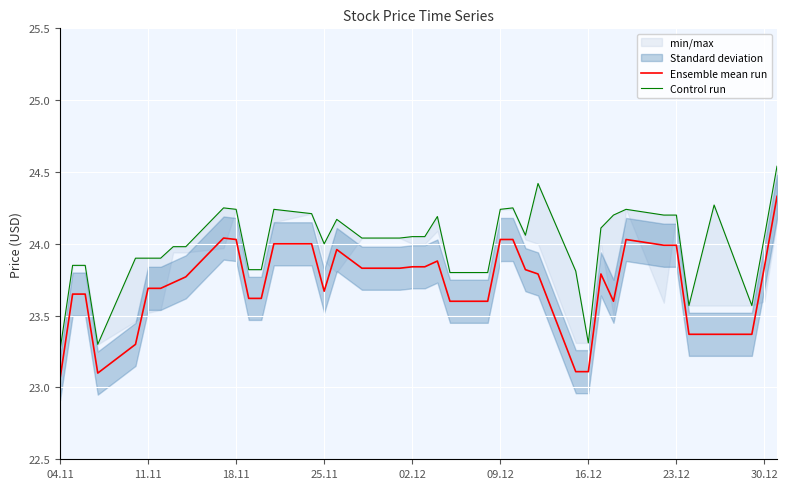

Is it true that Ensemble mean run equals 12.8 at 16.12?

False